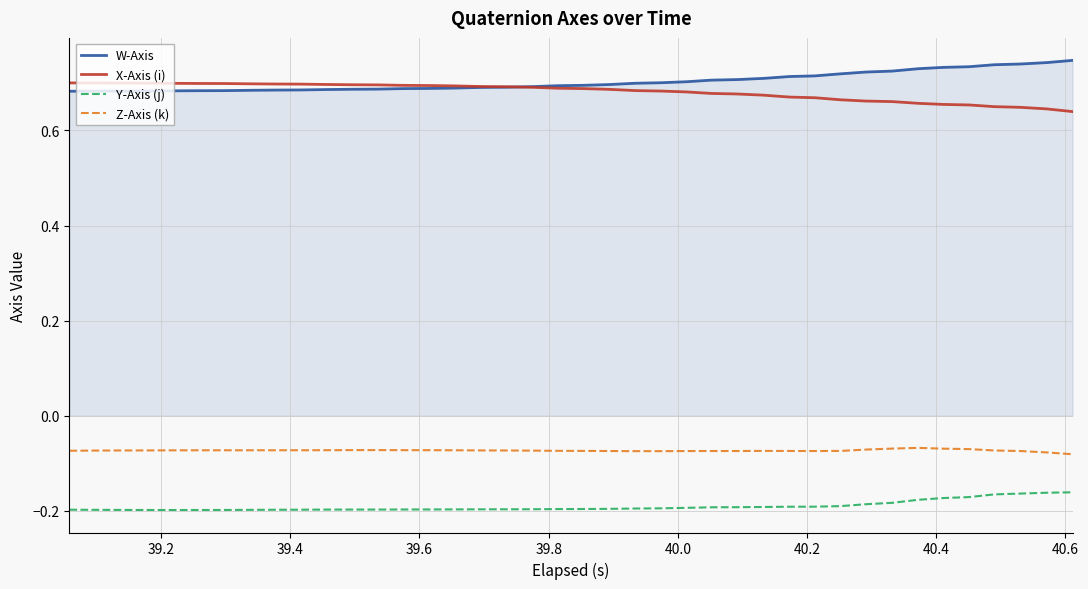

True or false: X-Axis (i) and Z-Axis (k) cross at least once.

False